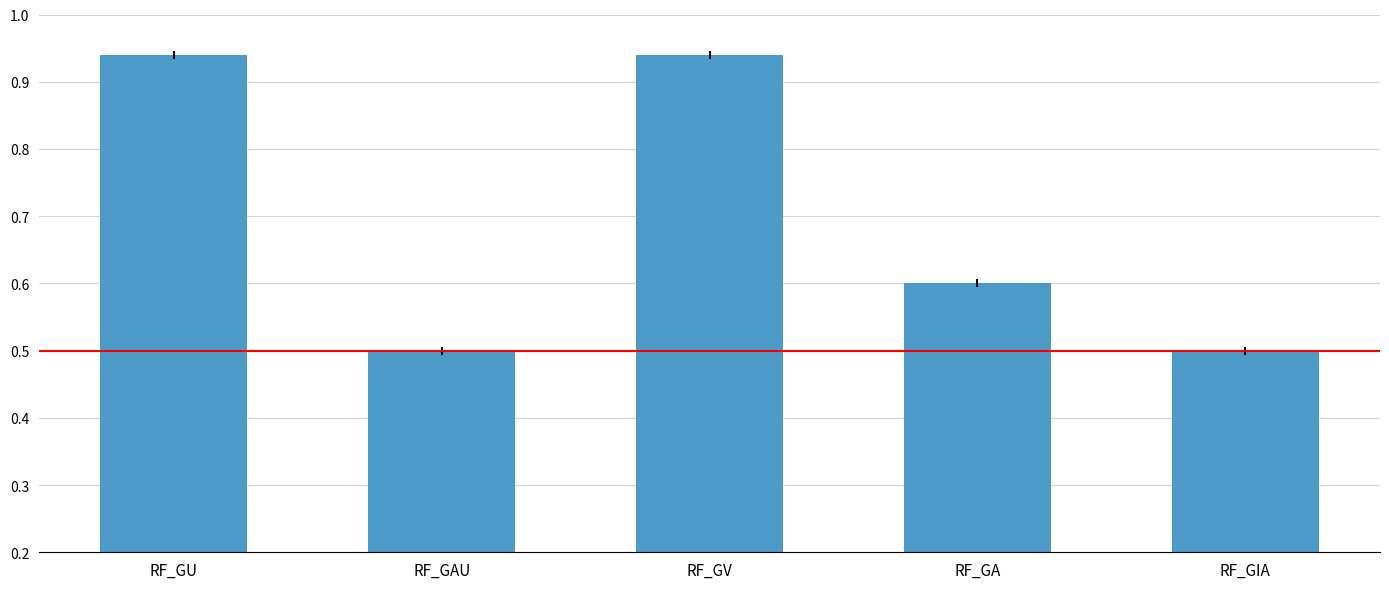

How many values are between 0 and 1?

5